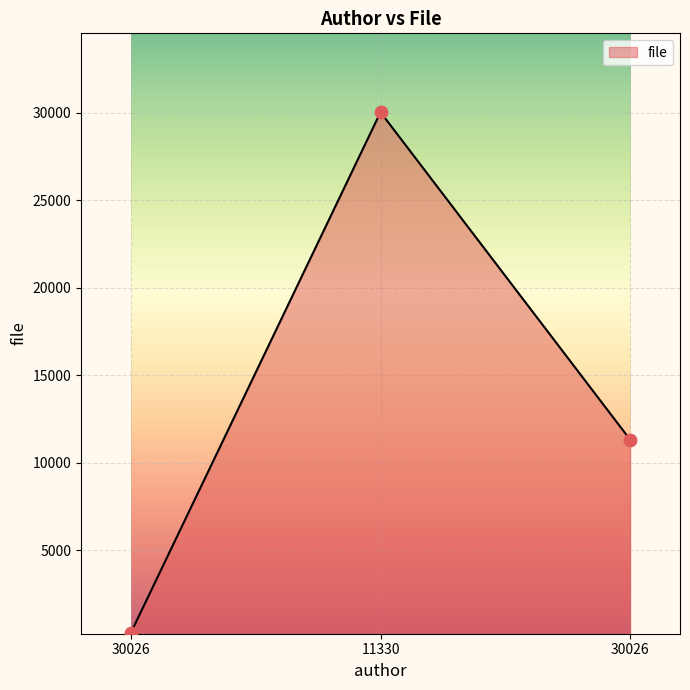

Approximately how many times larger is the value at 11330 compared to 30026?

97.5